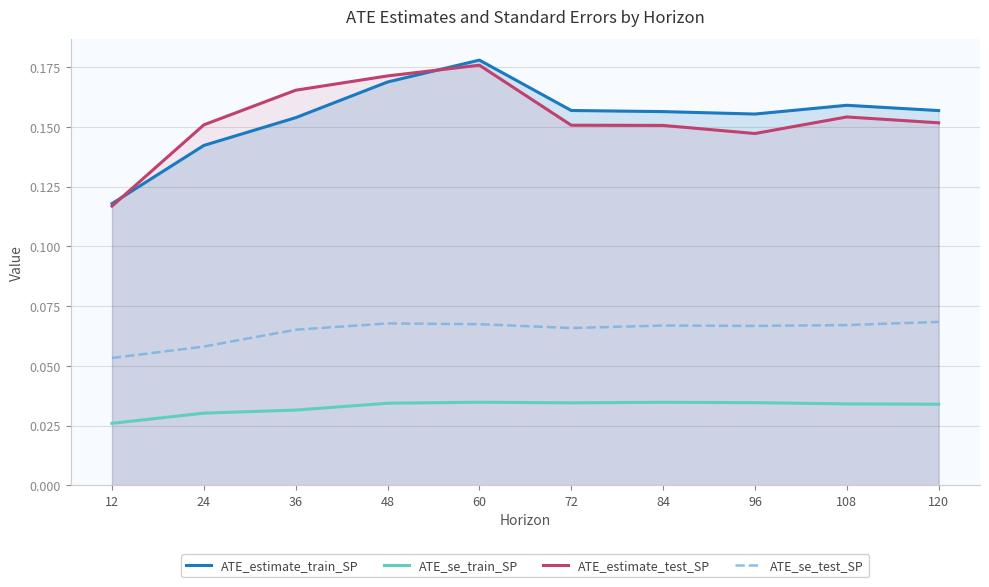

The value of ATE_se_train_SP at 36 is 0.0. True or false?

False